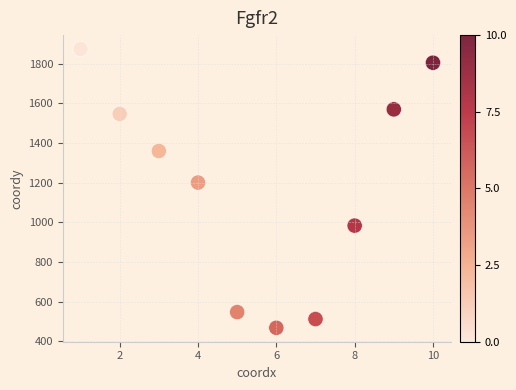

What is the average X value?

6